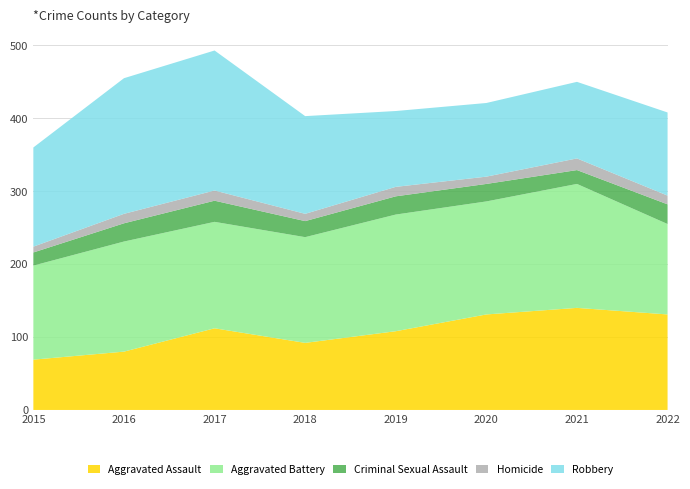

Reading right to left, transcribe all the data shown in this chart.

Aggravated Assault: 2022=131	2021=140	2020=131	2019=108	2018=92	2017=112	2016=80	2015=69
Aggravated Battery: 2022=124	2021=170	2020=155	2019=160	2018=145	2017=146	2016=151	2015=129
Criminal Sexual Assault: 2022=27	2021=19	2020=24	2019=25	2018=22	2017=29	2016=25	2015=18
Homicide: 2022=12	2021=16	2020=10	2019=13	2018=10	2017=14	2016=13	2015=8
Robbery: 2022=114	2021=105	2020=101	2019=104	2018=134	2017=192	2016=186	2015=136